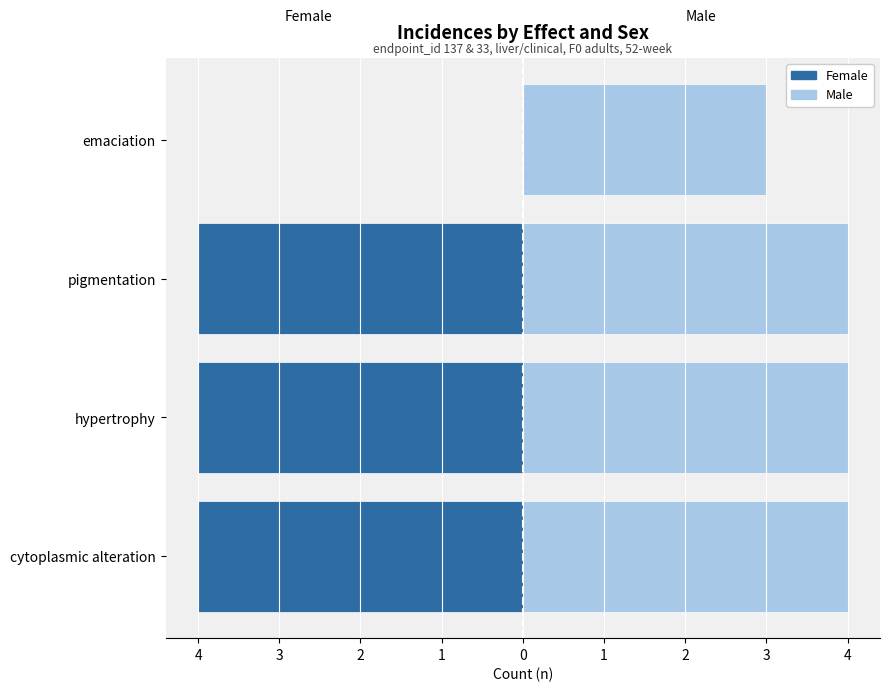

Rank the series at pigmentation (M) from highest to lowest value.

Male, Female